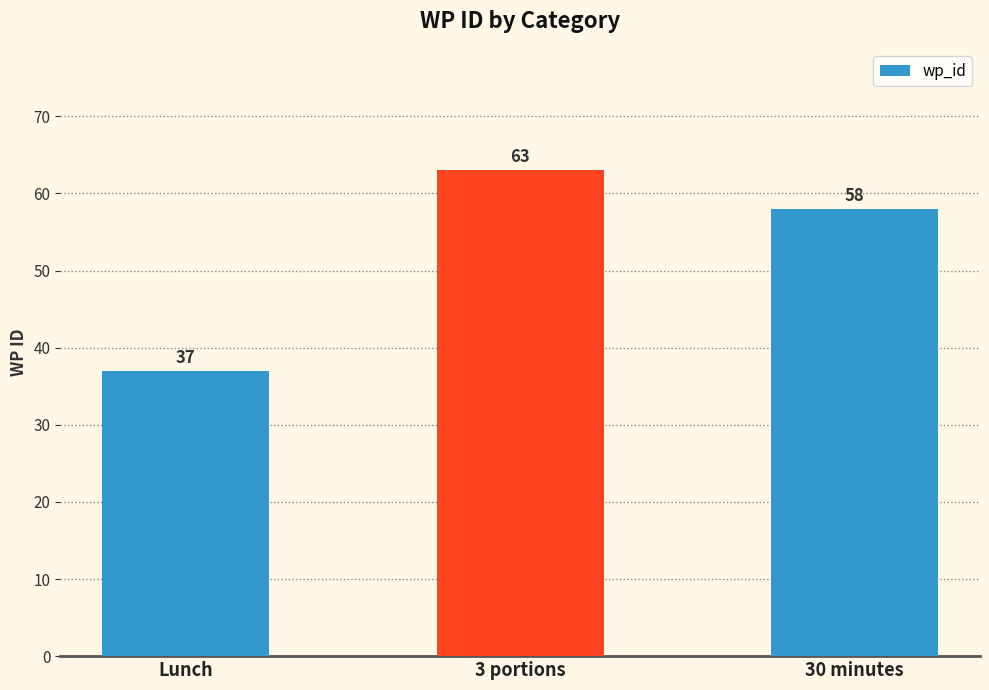

Are the bars grouped side by side (vs. stacked)?

No